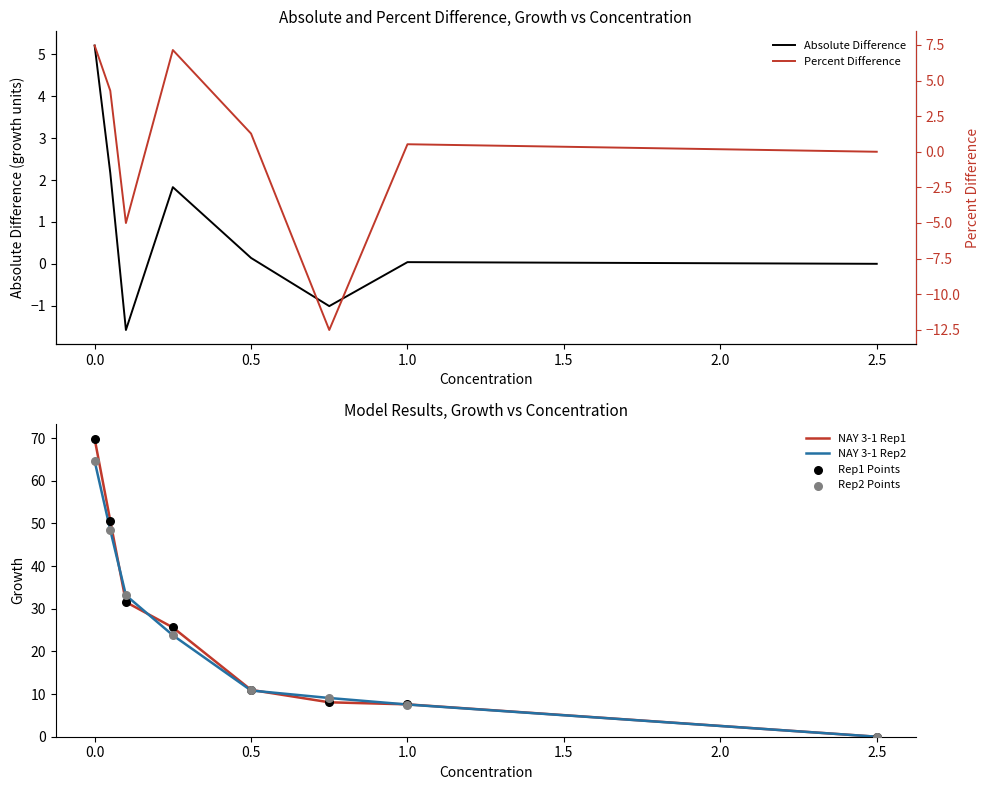

Which category has the lowest value in the NAY 3-1 Rep1 series?

2.5